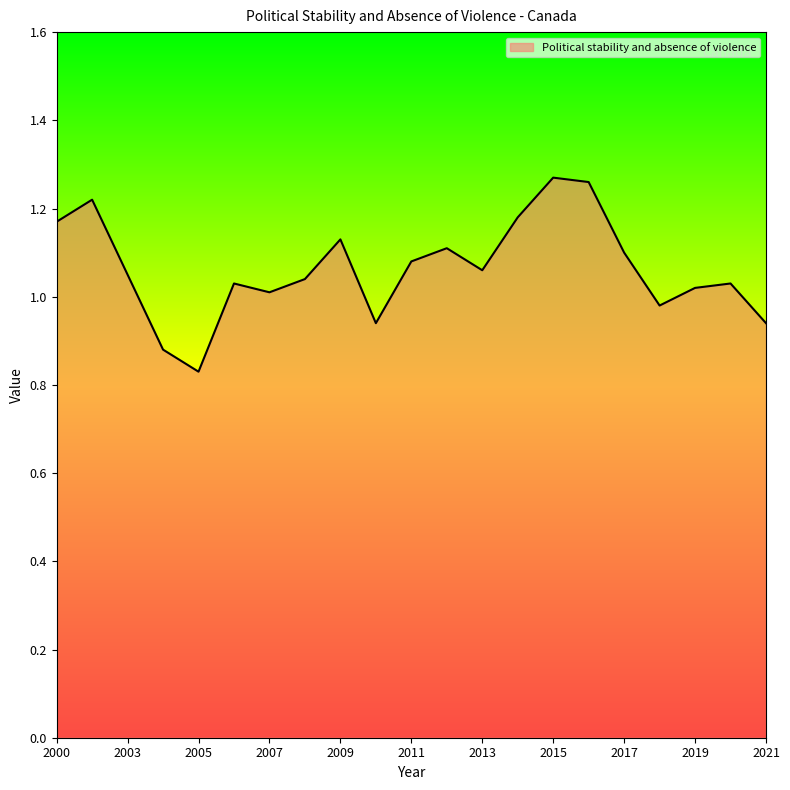

What is the difference between the maximum and minimum values?

0.4